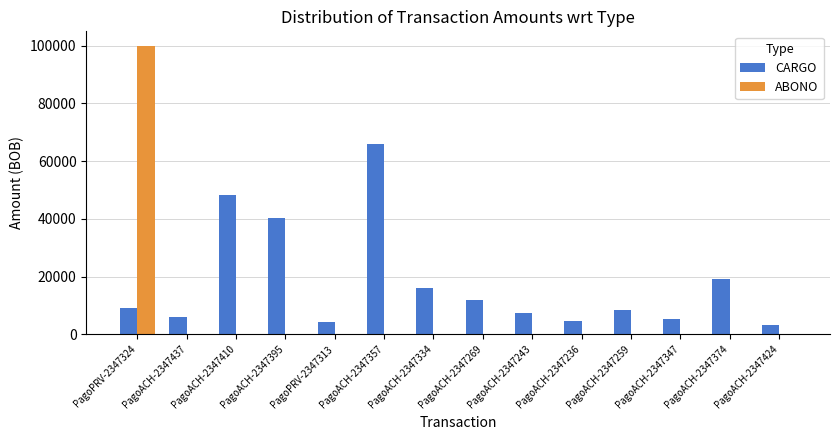

What is the sum of all CARGO values?

249980.1